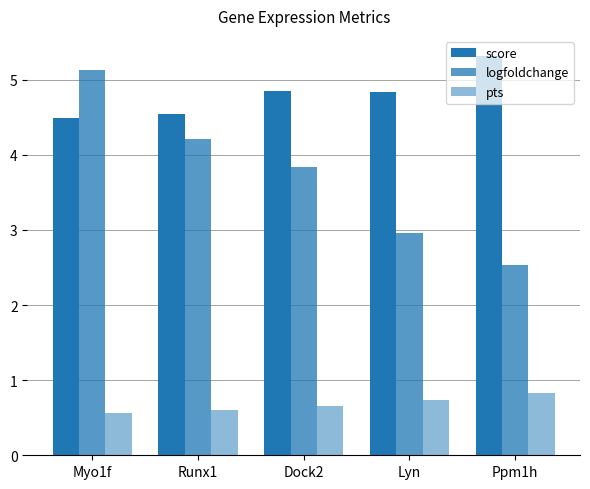

How many bars are there in each group?

3